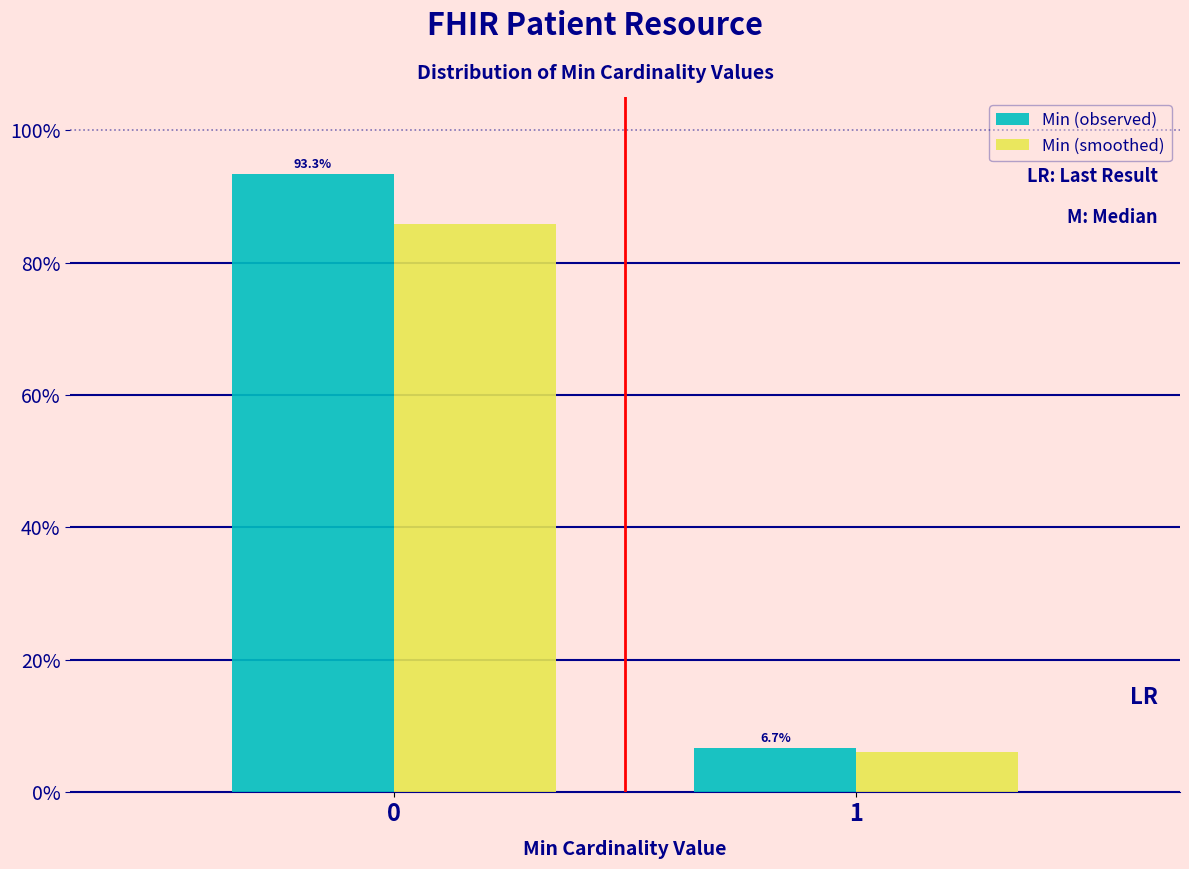

True or false: Min (observed) has a value of 2.4 at 1.

False